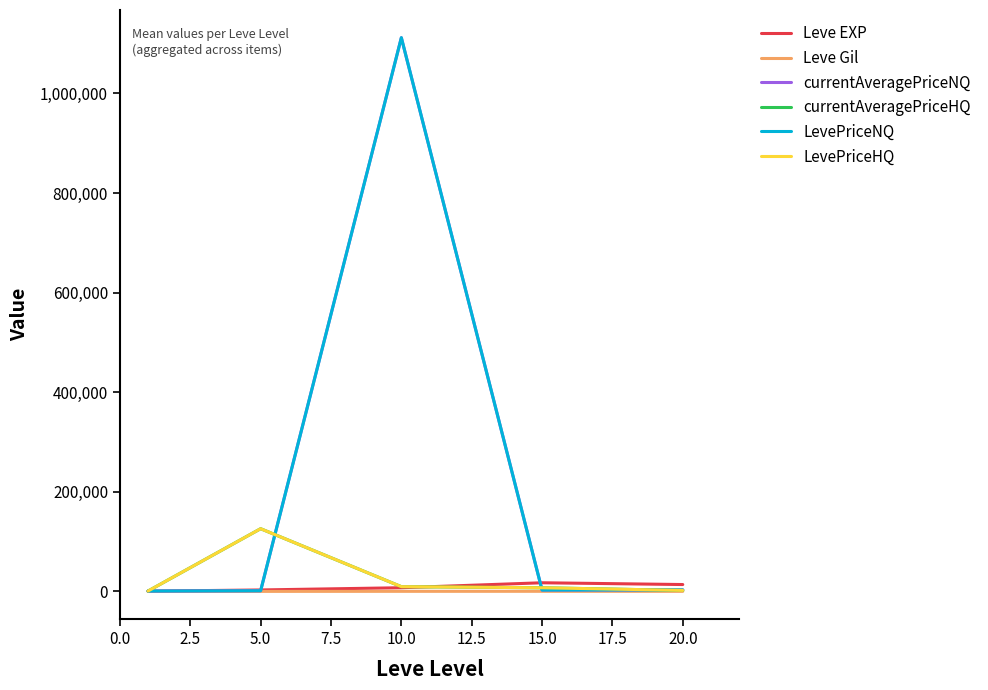

Does the chart display data point markers on the line(s)?

No